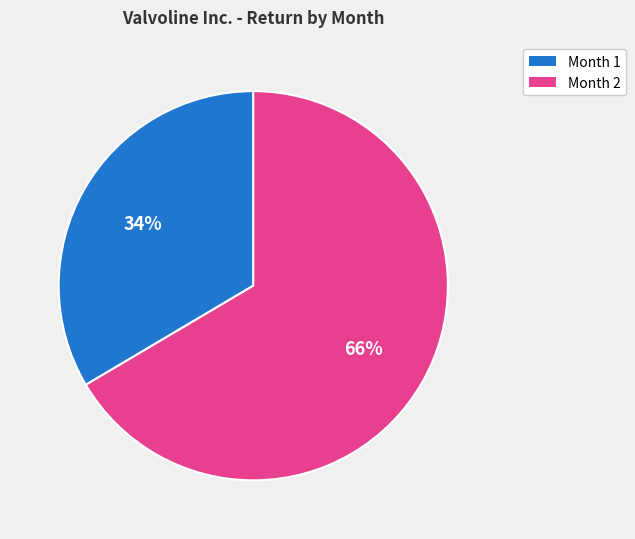

Count the number of slices in the pie.

2